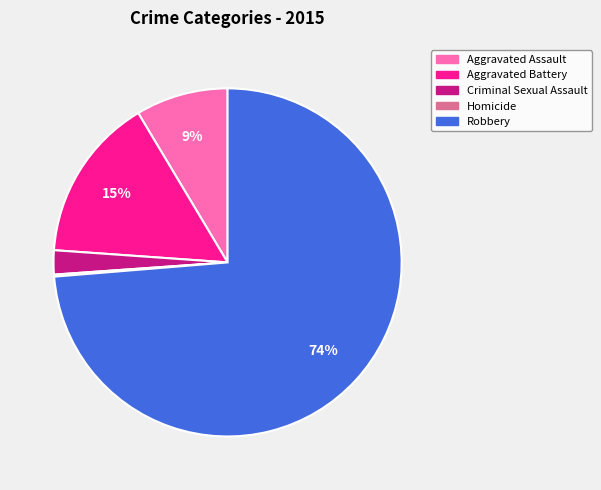

True or false: Robbery accounts for 89% of the total.

False